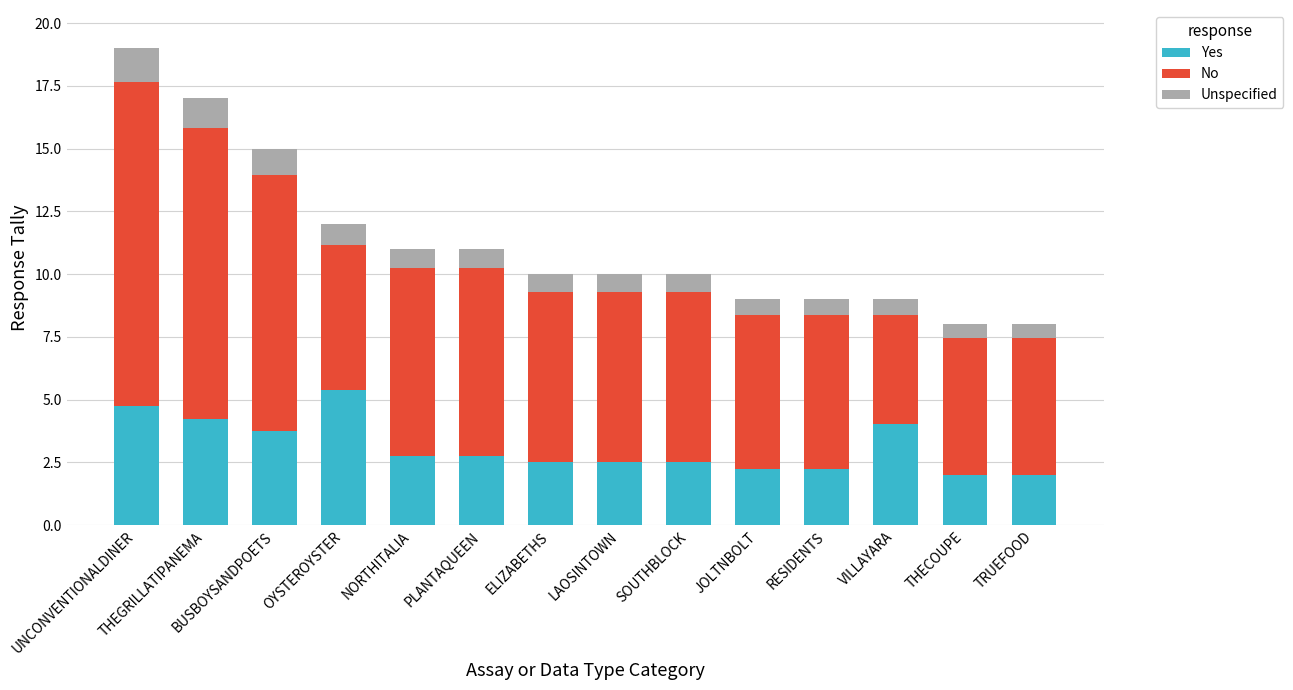

What is the total value across all series at NORTHITALIA?

11.0